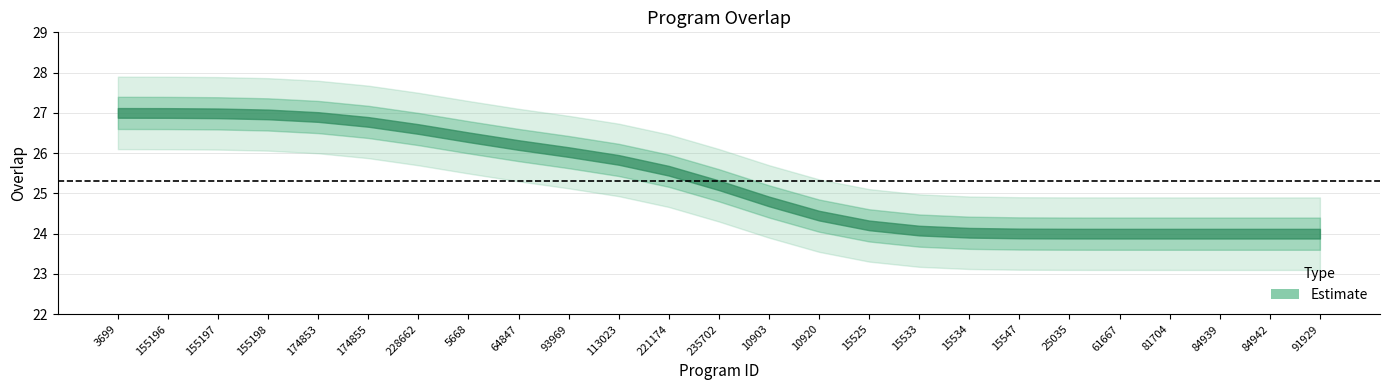

The value at 15547 is 37. True or false?

False